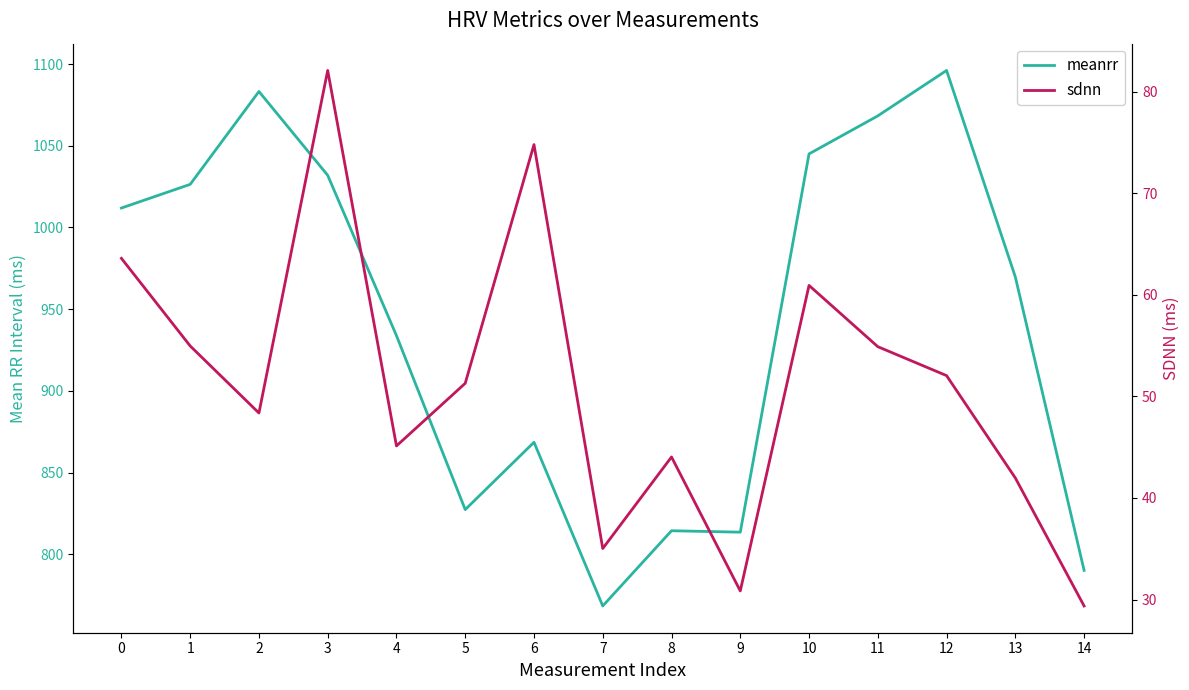

What is the value of the meanrr point at the 6th from the left?

827.4